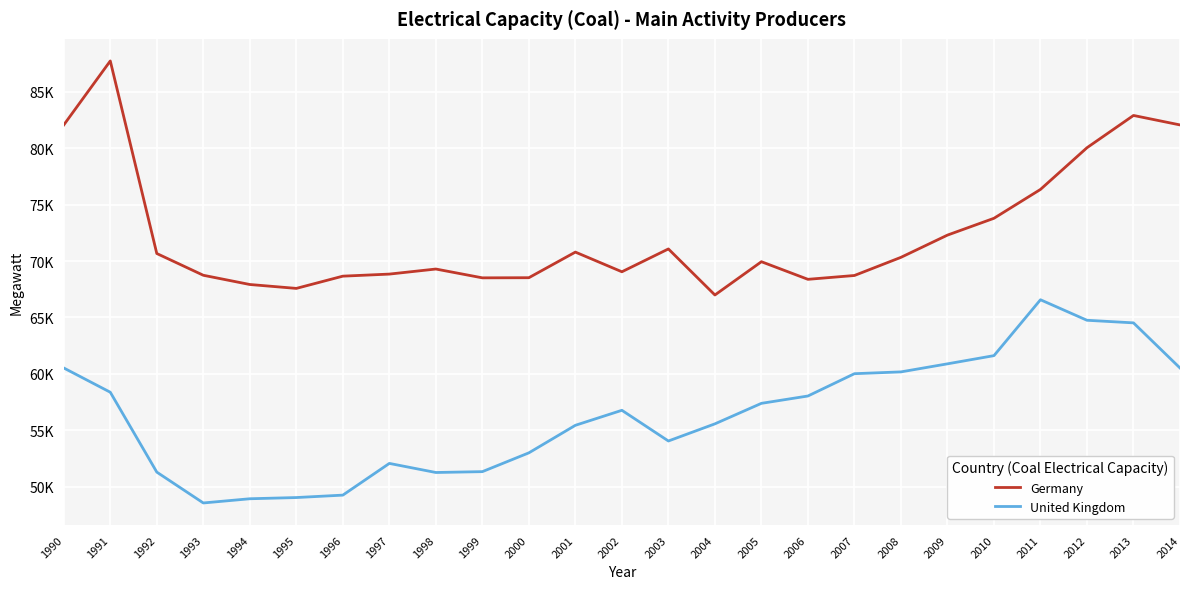

Where does the United Kingdom series first go above 56760?

1990